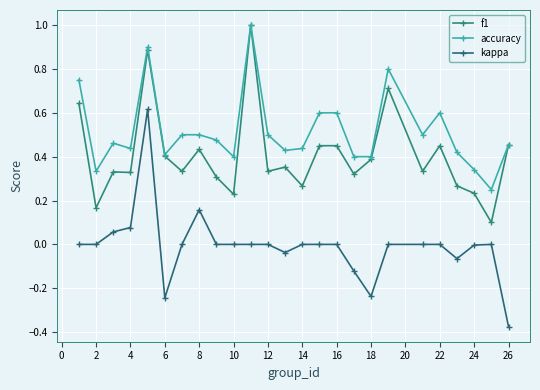

How many interior local valleys does the kappa series have?

4